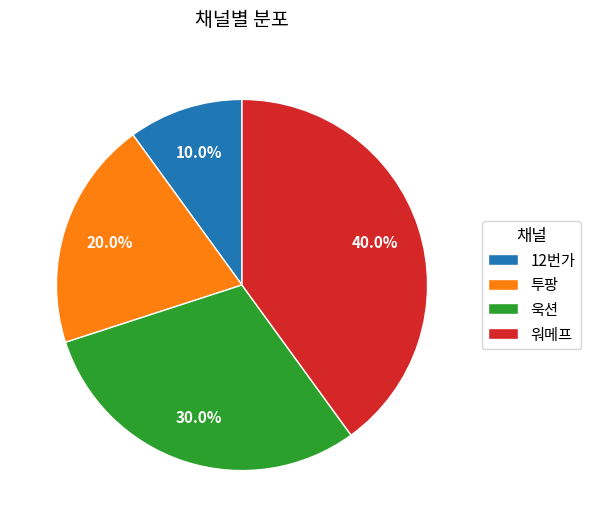

Which has a higher value, 투팡 or 욱션?

욱션